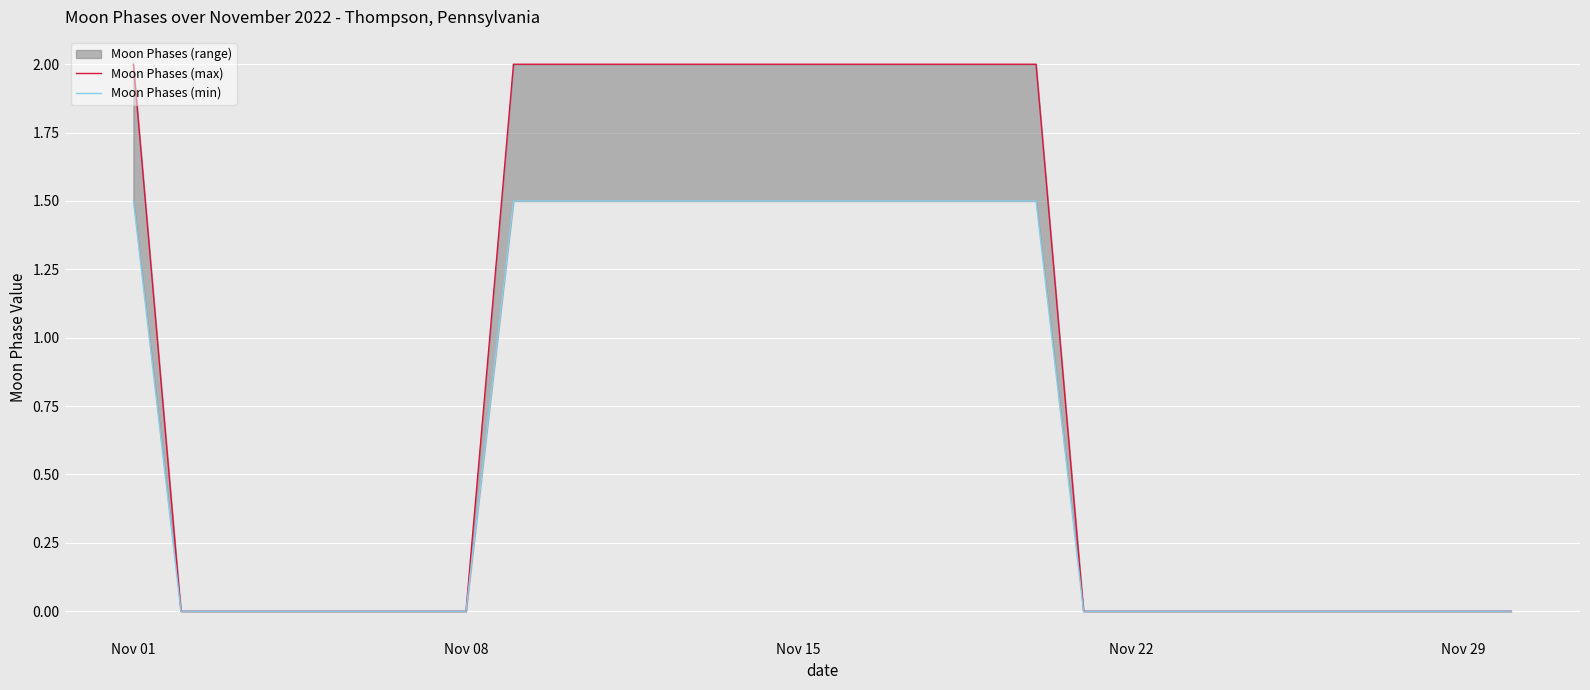

True or false: Moon Phases (min) and Moon Phases (max) intersect in this chart.

False